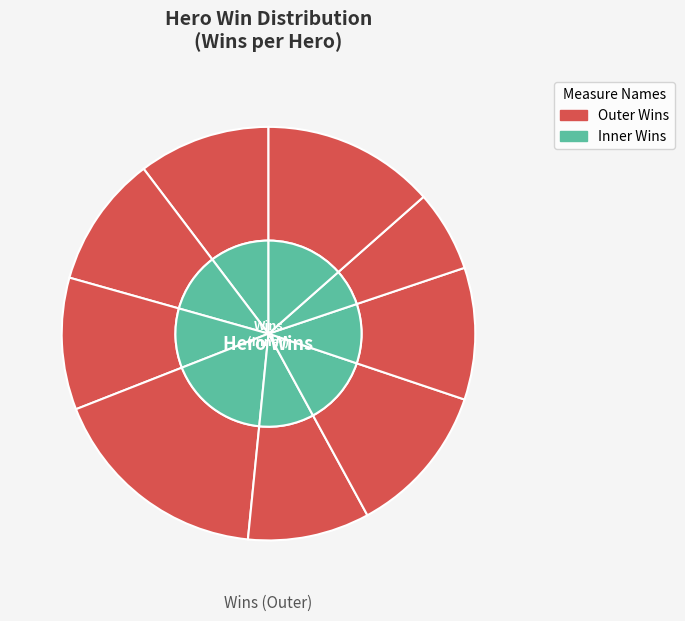

What percentage do navarch and shadow together represent?

25.4%